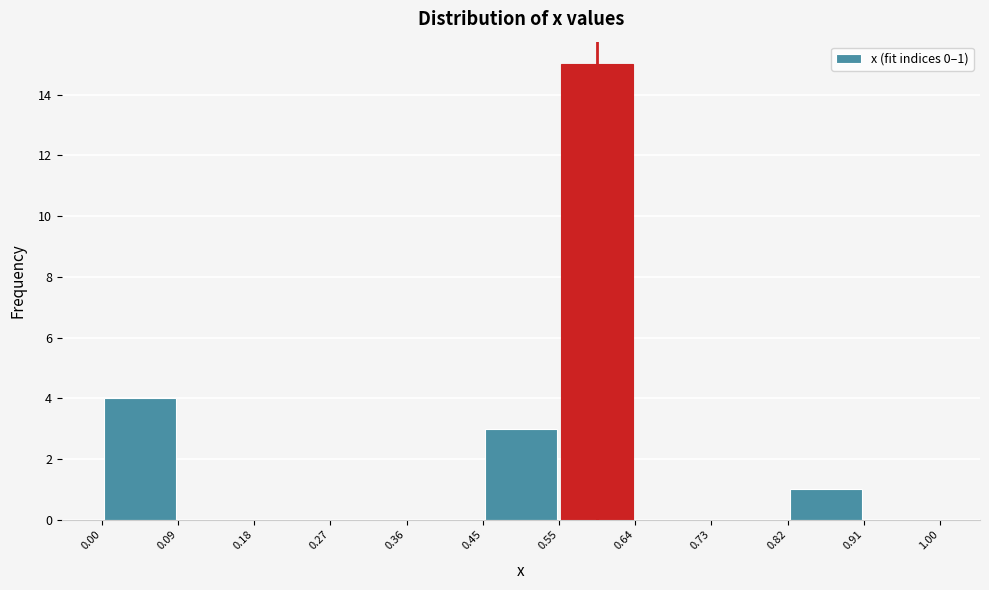

Which range on the x-axis has the tallest bar?

0.55 to 0.64